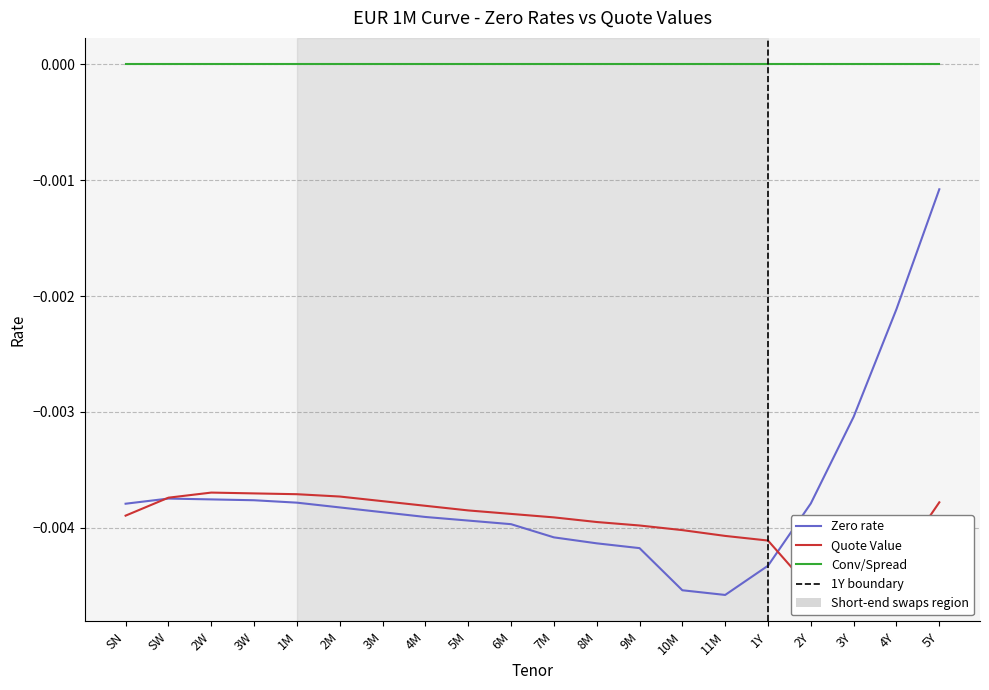

Between SN and 9M, which is larger?

SN